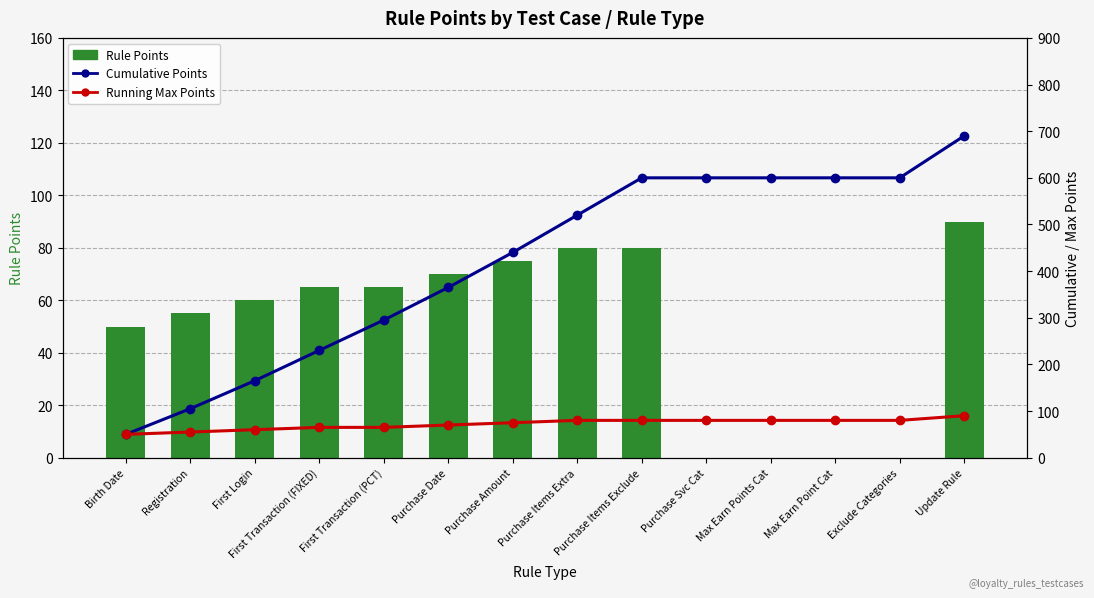

What is the total value across all series at Purchase Items Exclude?

760